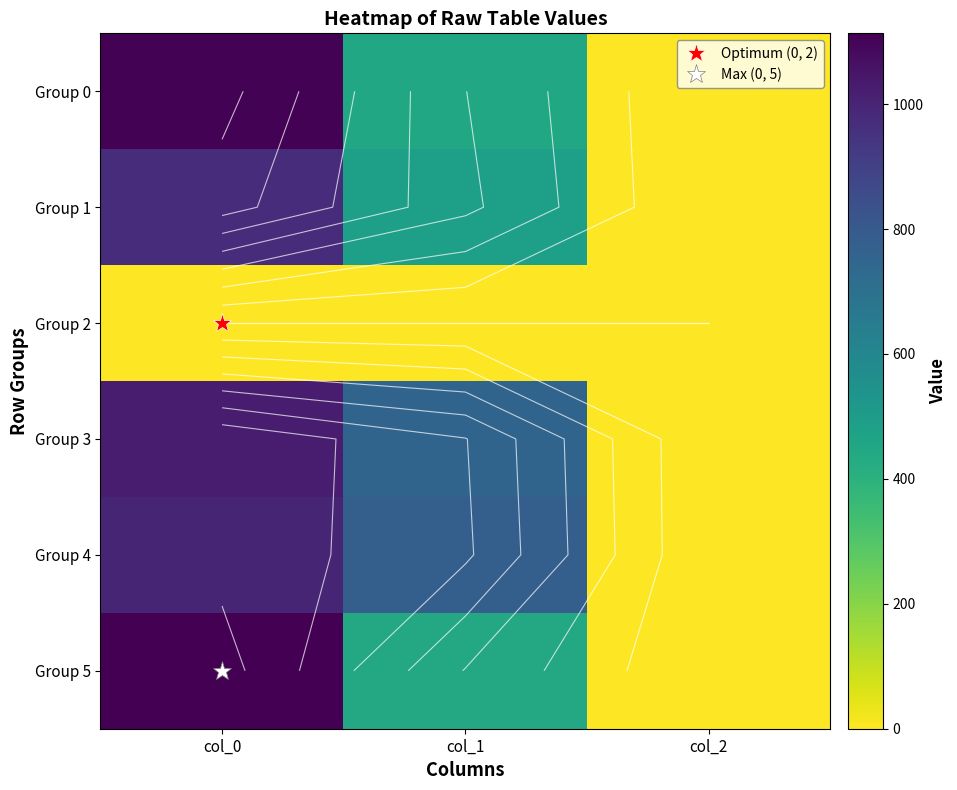

The Group 5 series shows 2.6 at col_2. True or false?

False